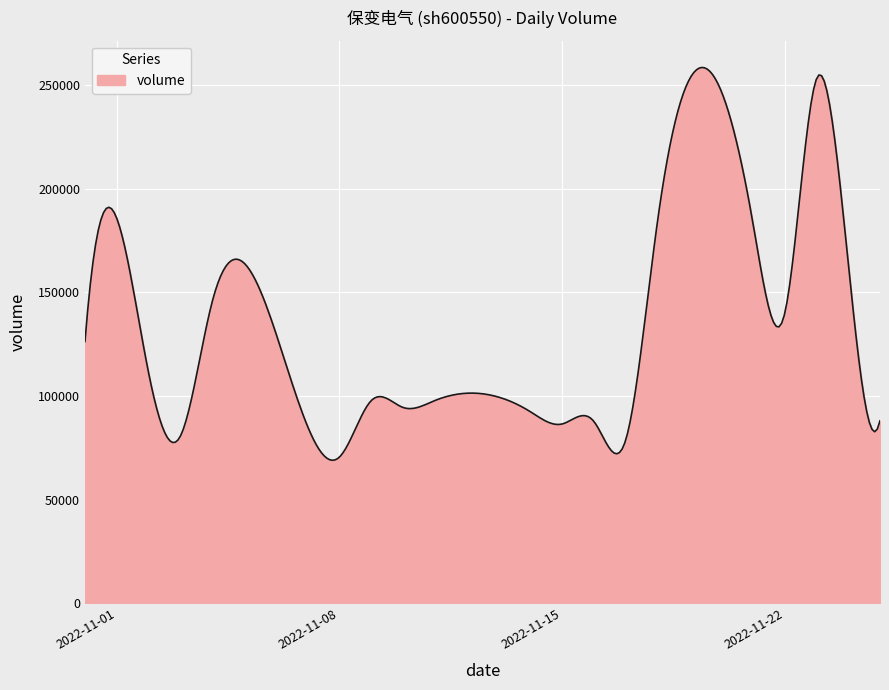

What is the greatest value displayed?

258545.3